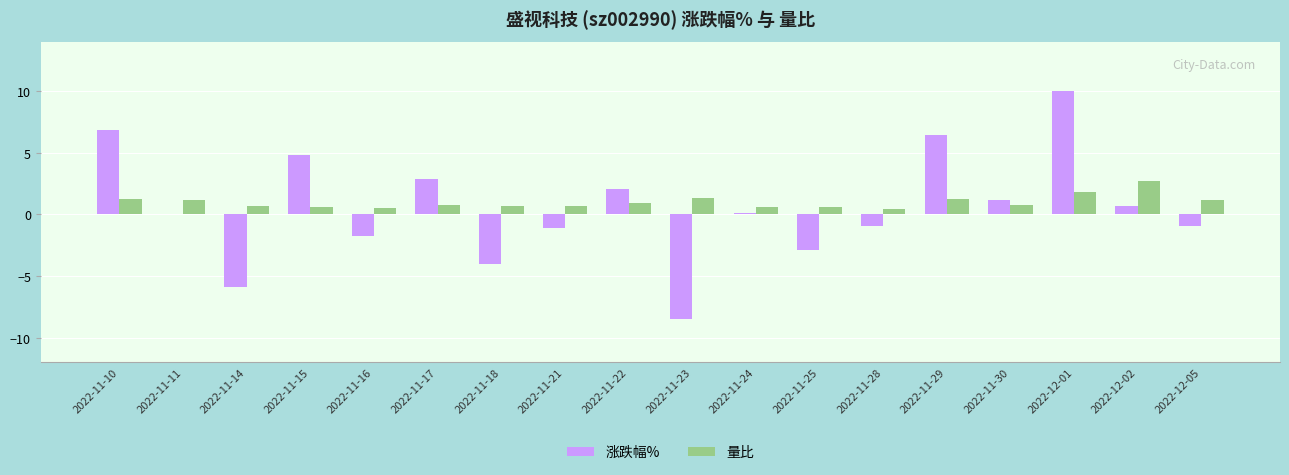

What is the maximum value shown in the chart?

10.0